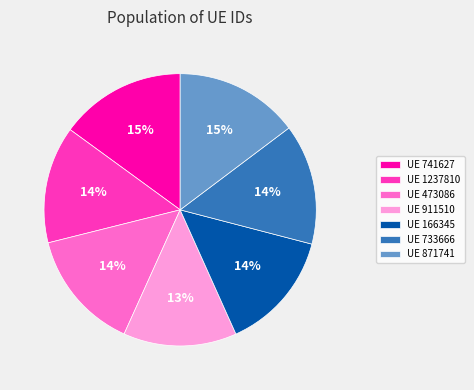

What percentage is the UE 911510 slice, to the nearest percent?

13%